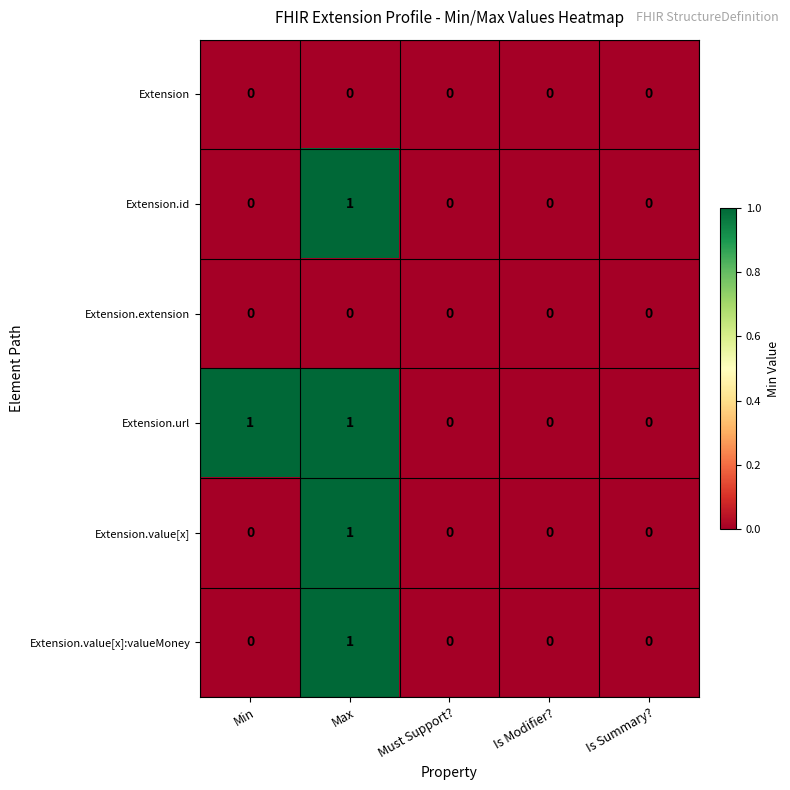

Reading left to right, extract all data points from this chart.

Extension: 0	0	0	0	0
Extension.id: 0	1	0	0	0
Extension.extension: 0	0	0	0	0
Extension.url: 1	1	0	0	0
Extension.value[x]: 0	1	0	0	0
Extension.value[x]:valueMoney: 0	1	0	0	0